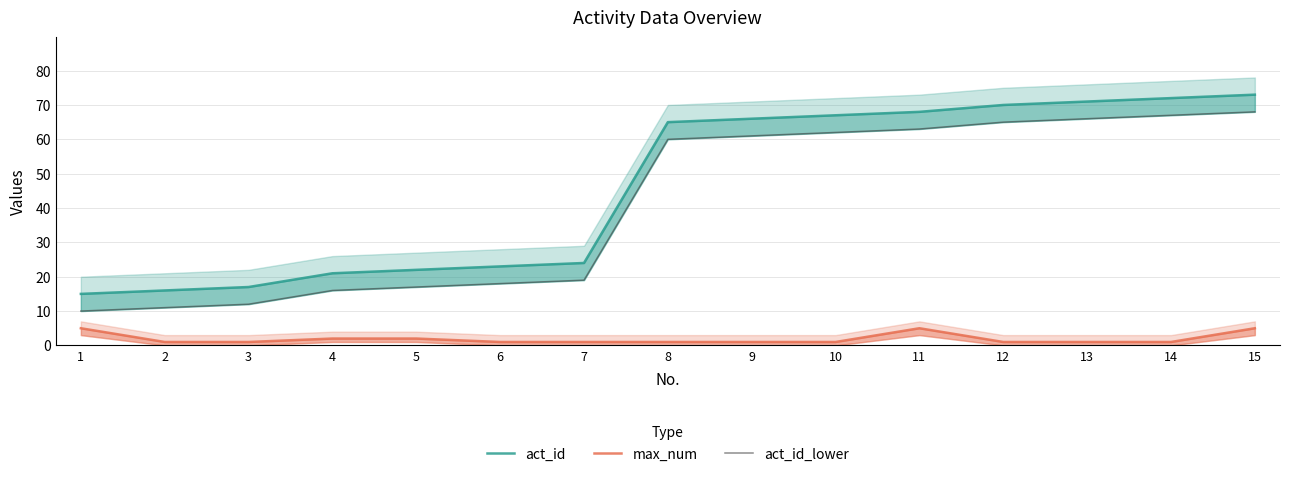

How many series are shown in this chart?

3